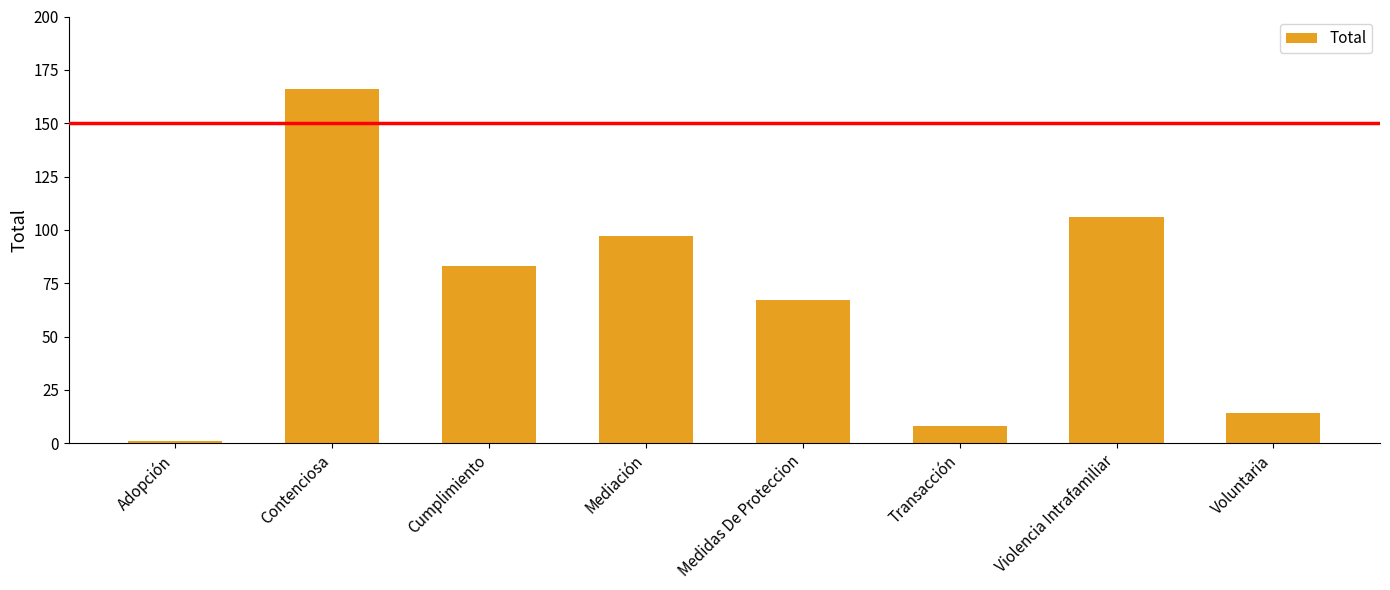

How many values are below 83?

4